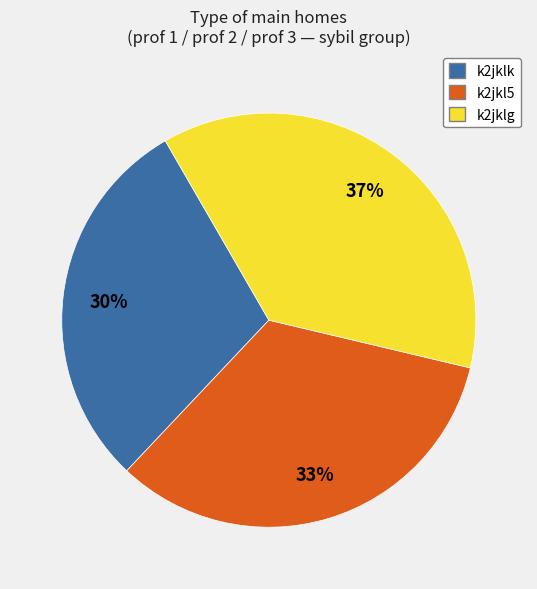

What is the smallest slice in the pie chart?

k2jklk